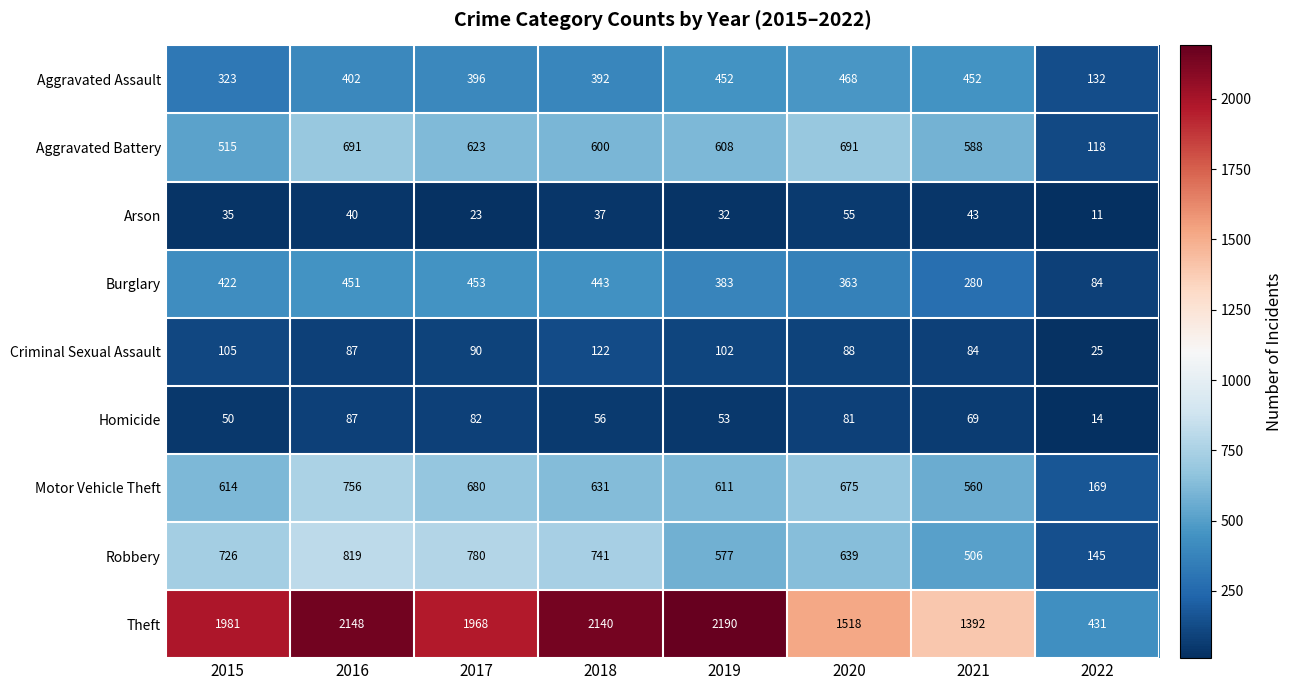

Count the number of data series in this chart.

9